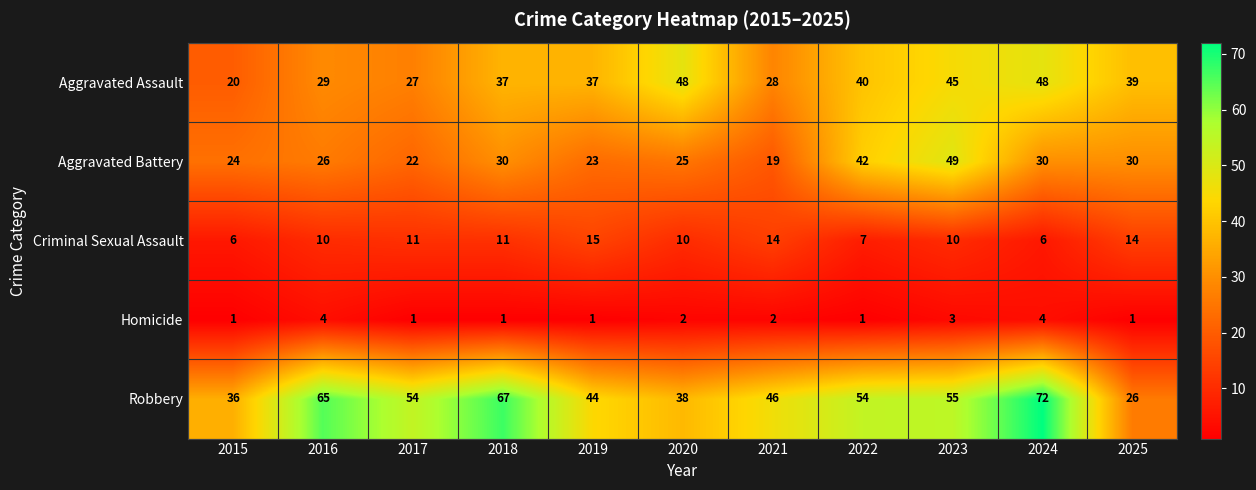

The value of Aggravated Assault at 2022 is 40. True or false?

True